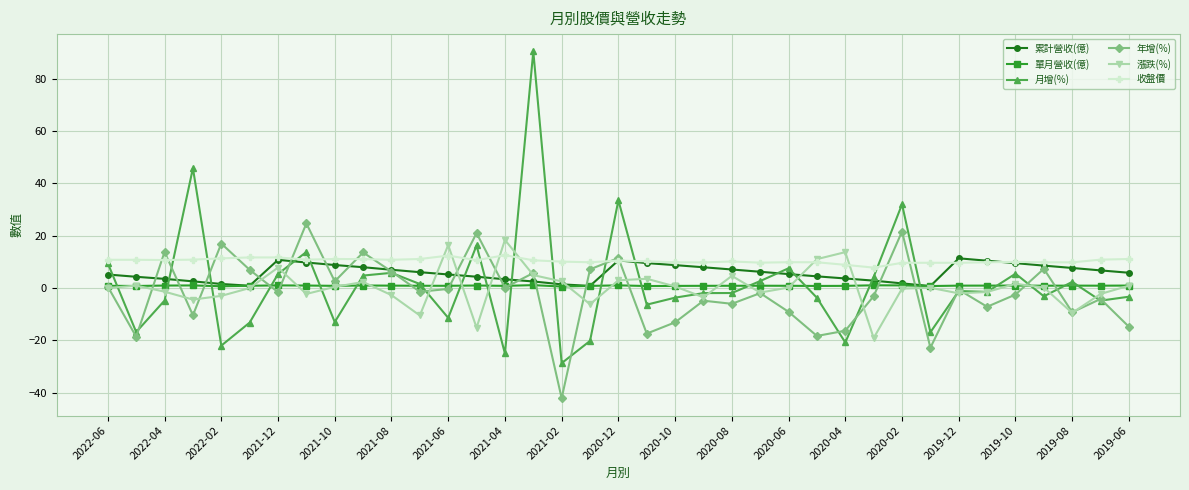

True or false: 單月營收(億) and 年增(%) cross at least once.

True